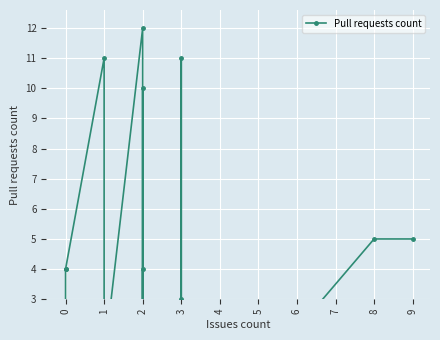

How many data points are above 1?

16